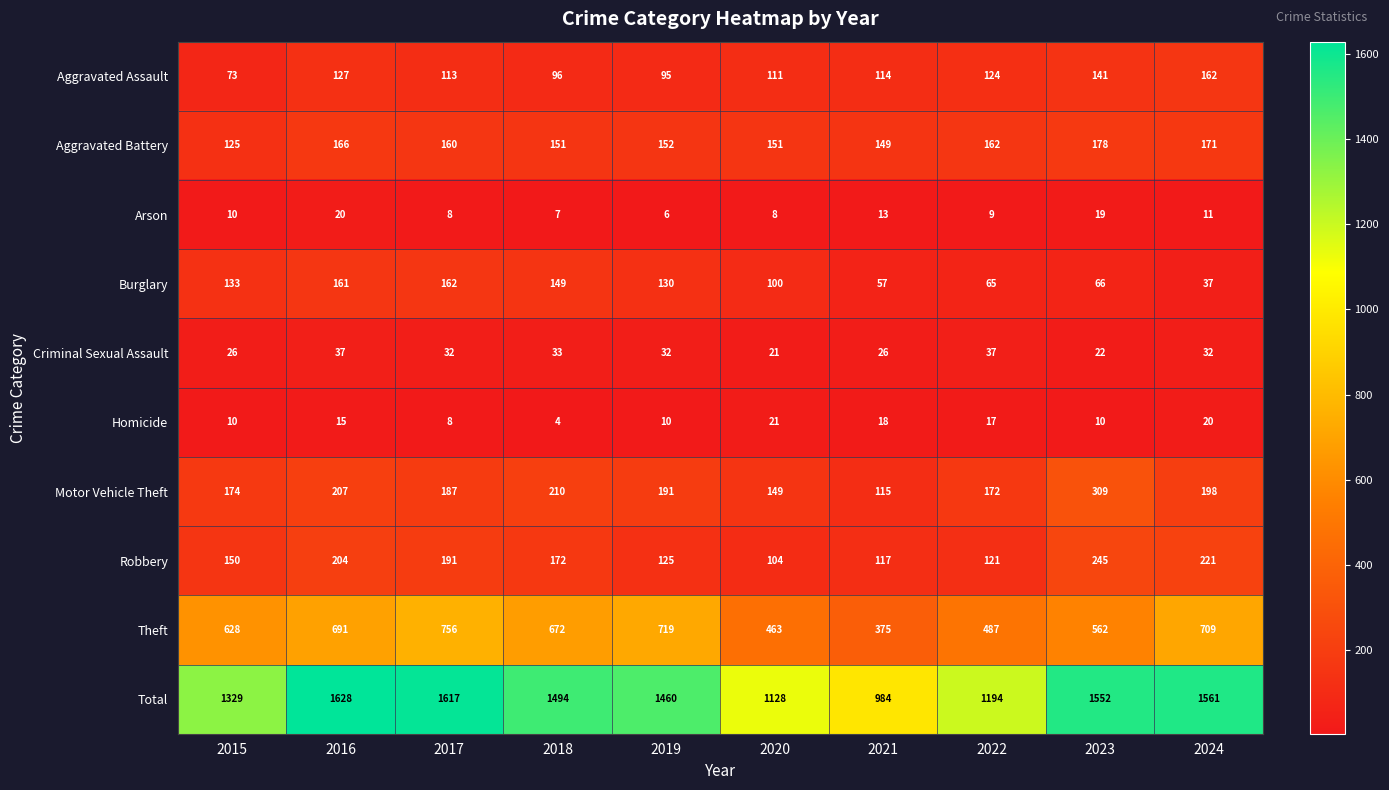

At 2022, list the series in order from smallest to largest.

Arson, Homicide, Criminal Sexual Assault, Burglary, Robbery, Aggravated Assault, Aggravated Battery, Motor Vehicle Theft, Theft, Total